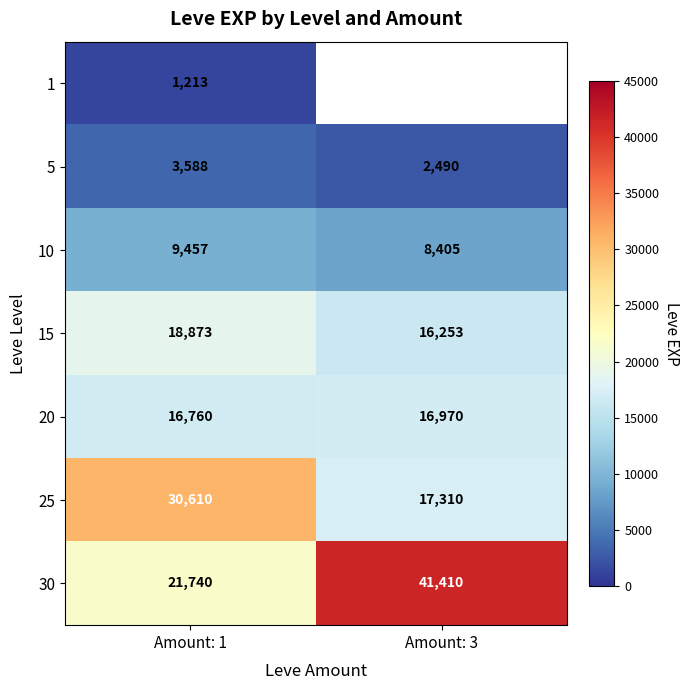

Which has a higher value, Amount: 1 or Amount: 3?

Amount: 3